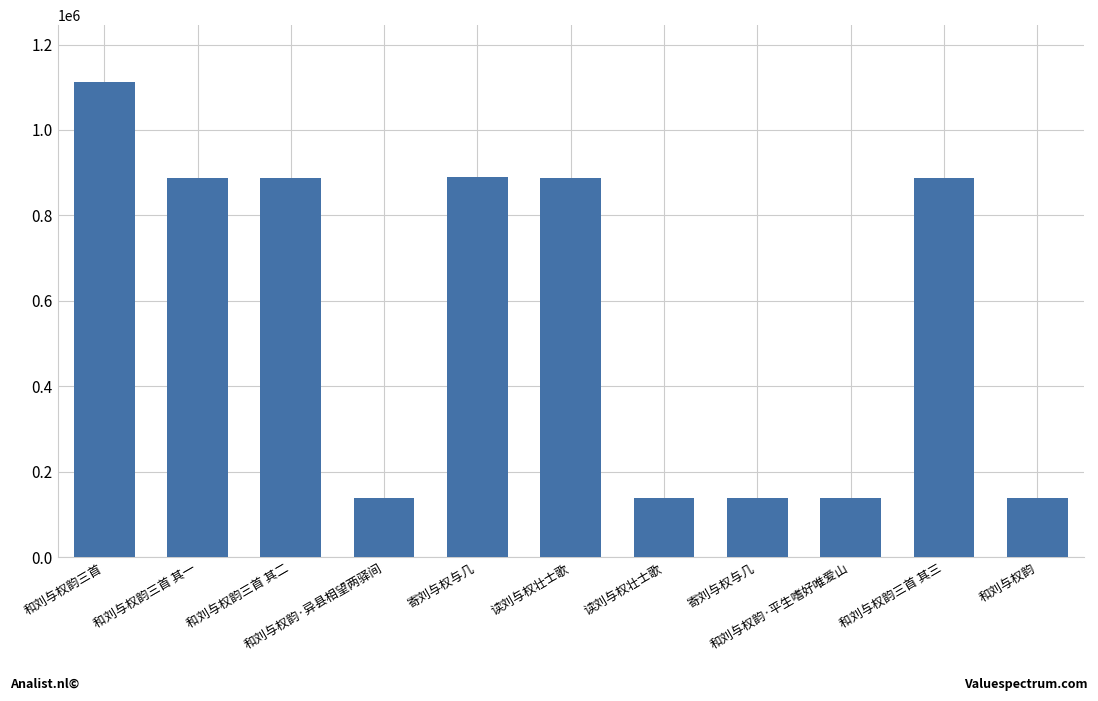

Between 和刘与权韵·平生嗜好唯爱山 and 寄刘与权与几, which is larger?

和刘与权韵·平生嗜好唯爱山